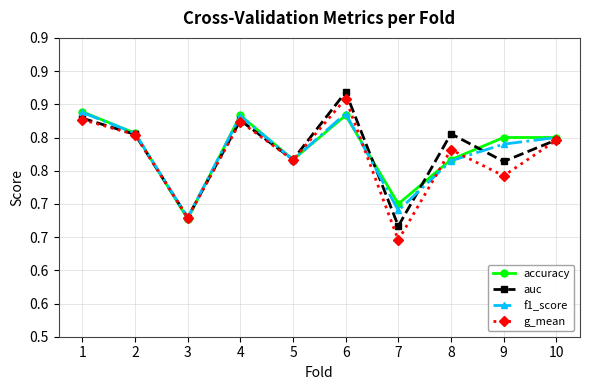

Does the chart display data point markers on the line(s)?

Yes